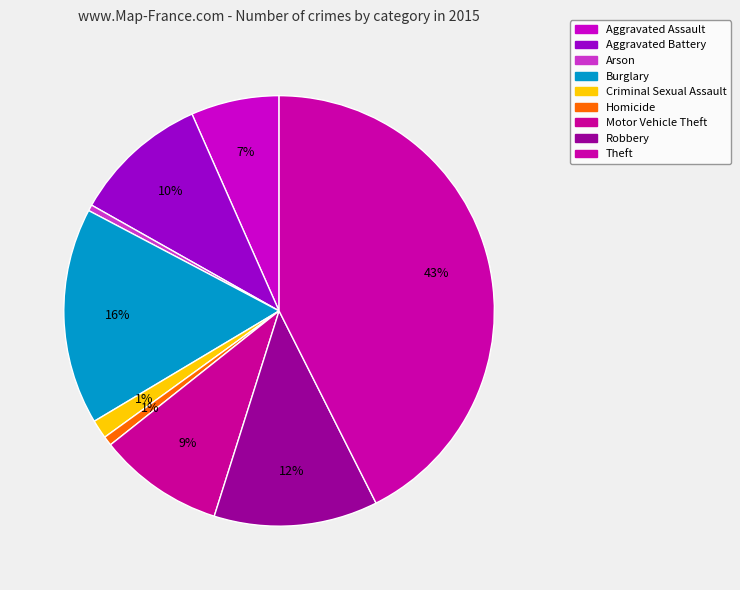

How many segments does this pie chart have?

9